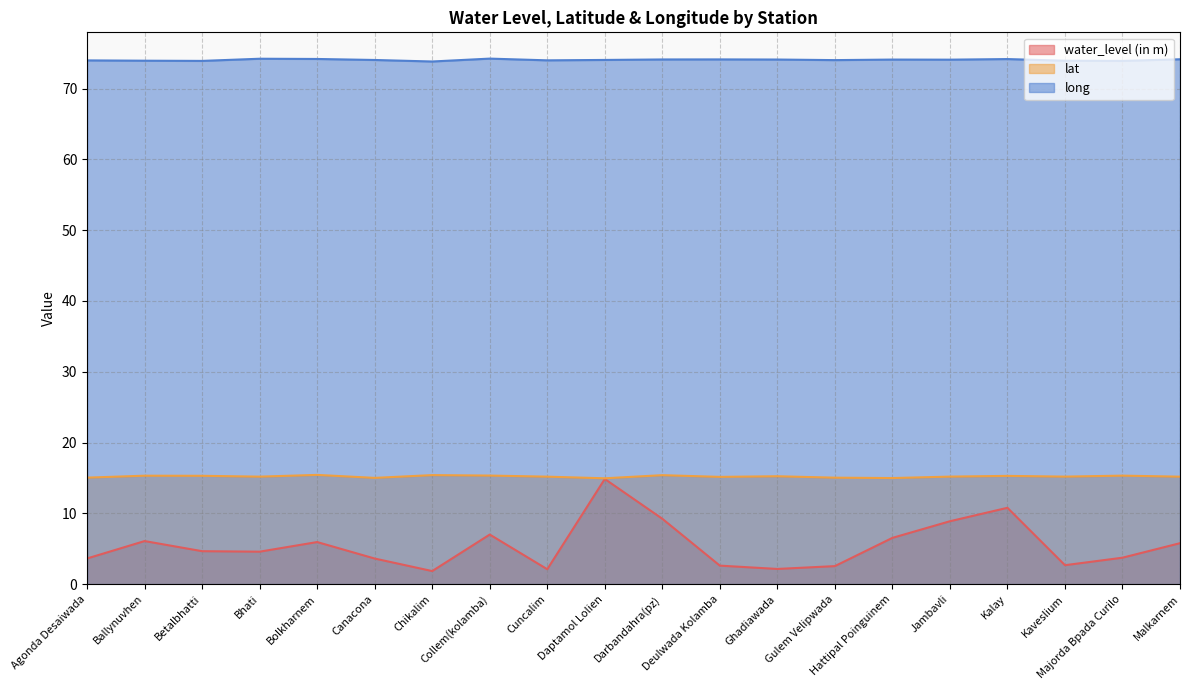

At which category is the sum across all series the highest?

Daptamol Lolien